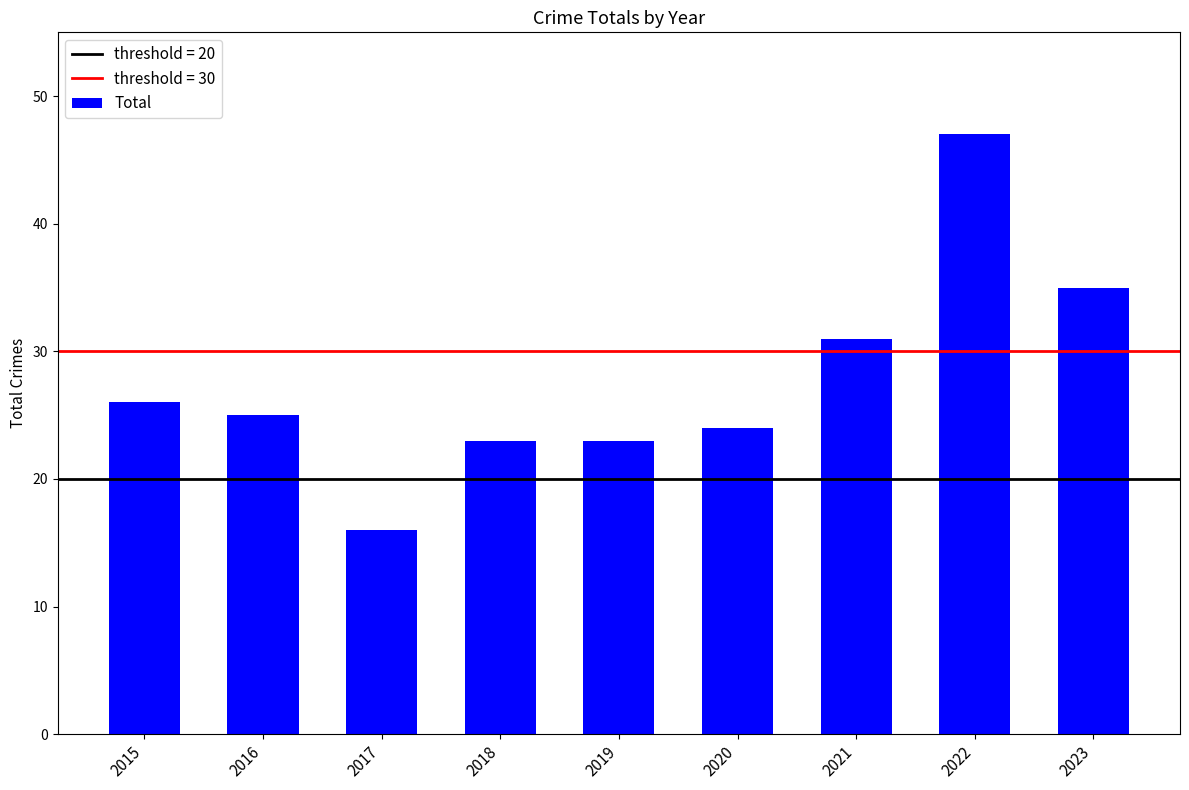

At which label is the value closest to 31?

2021